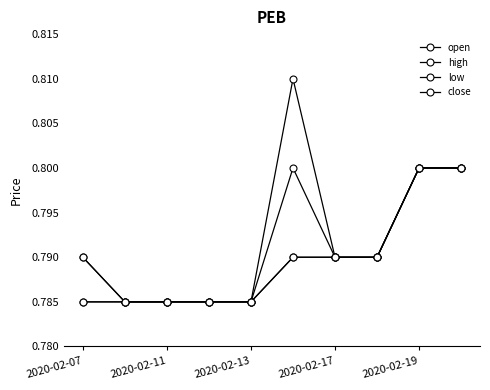

How many series are shown in this chart?

4